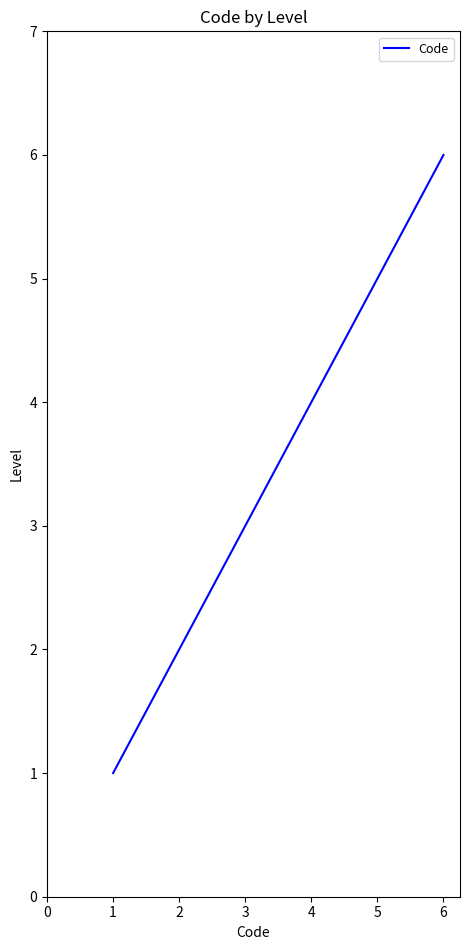

The chart shows a value of 1 at 3. True or false?

False